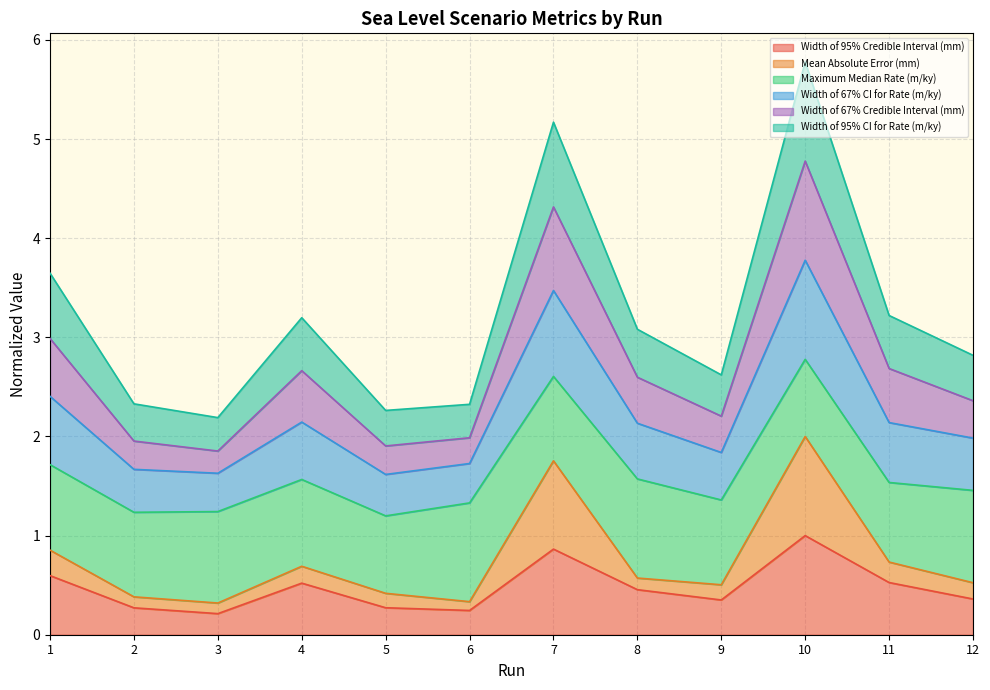

In Width of 67% CI for Rate (m/ky), how many points are higher than both neighbors (excluding endpoints)?

3